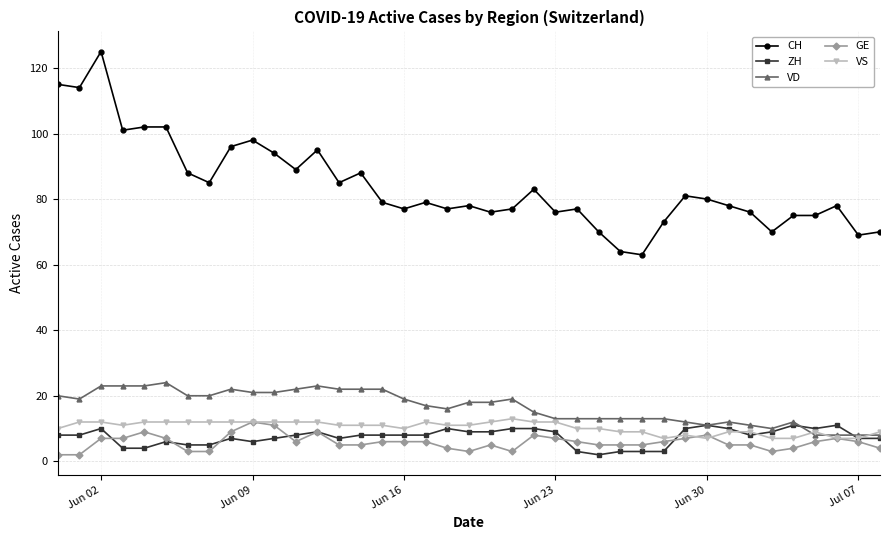

What is the lowest value of the VS series?

7